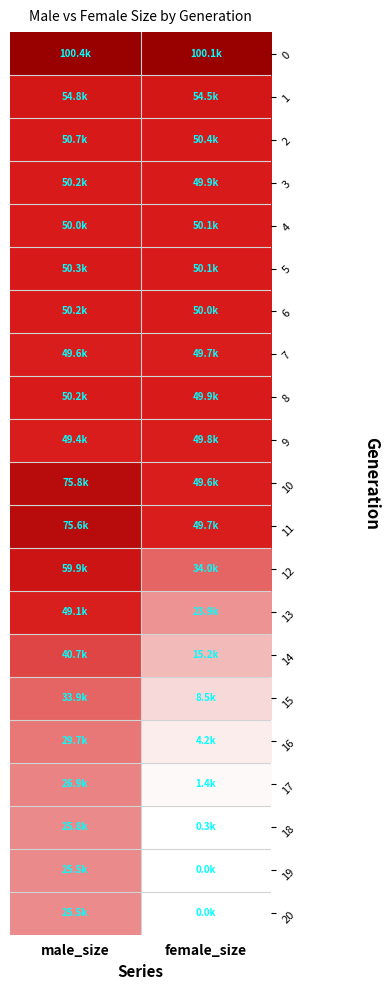

At which category is the sum across all series the highest?

male_size